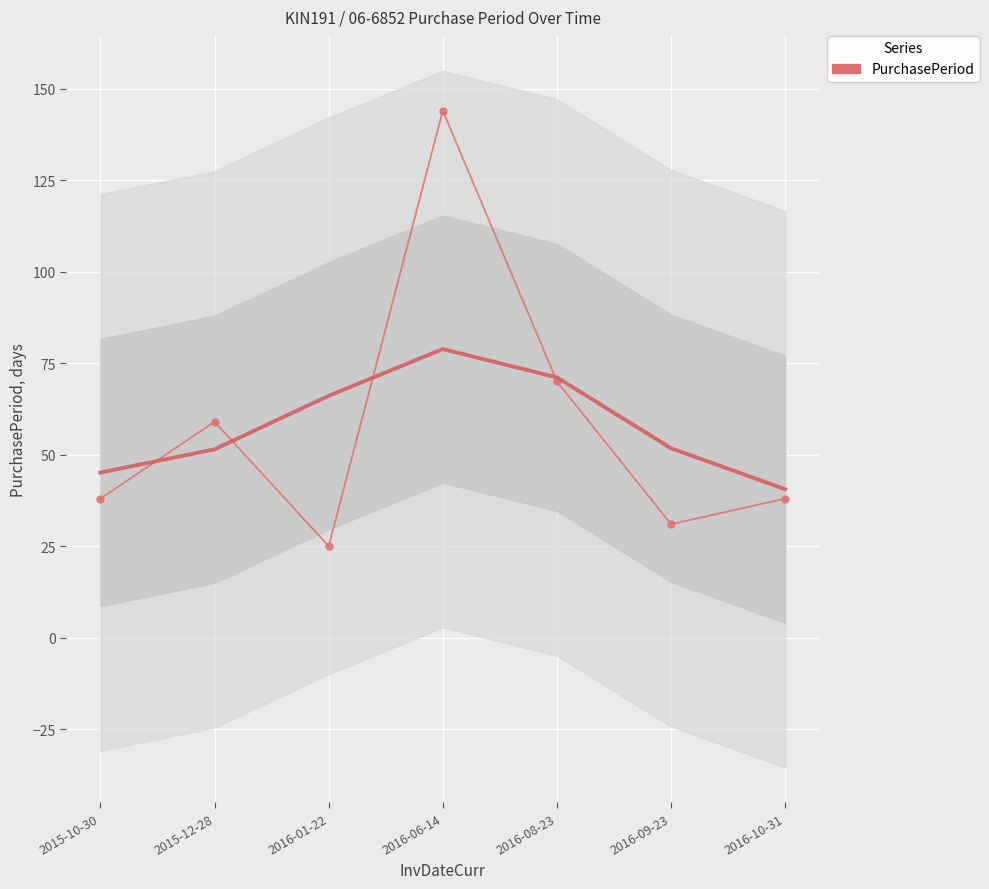

How many distinct data groups are displayed?

1